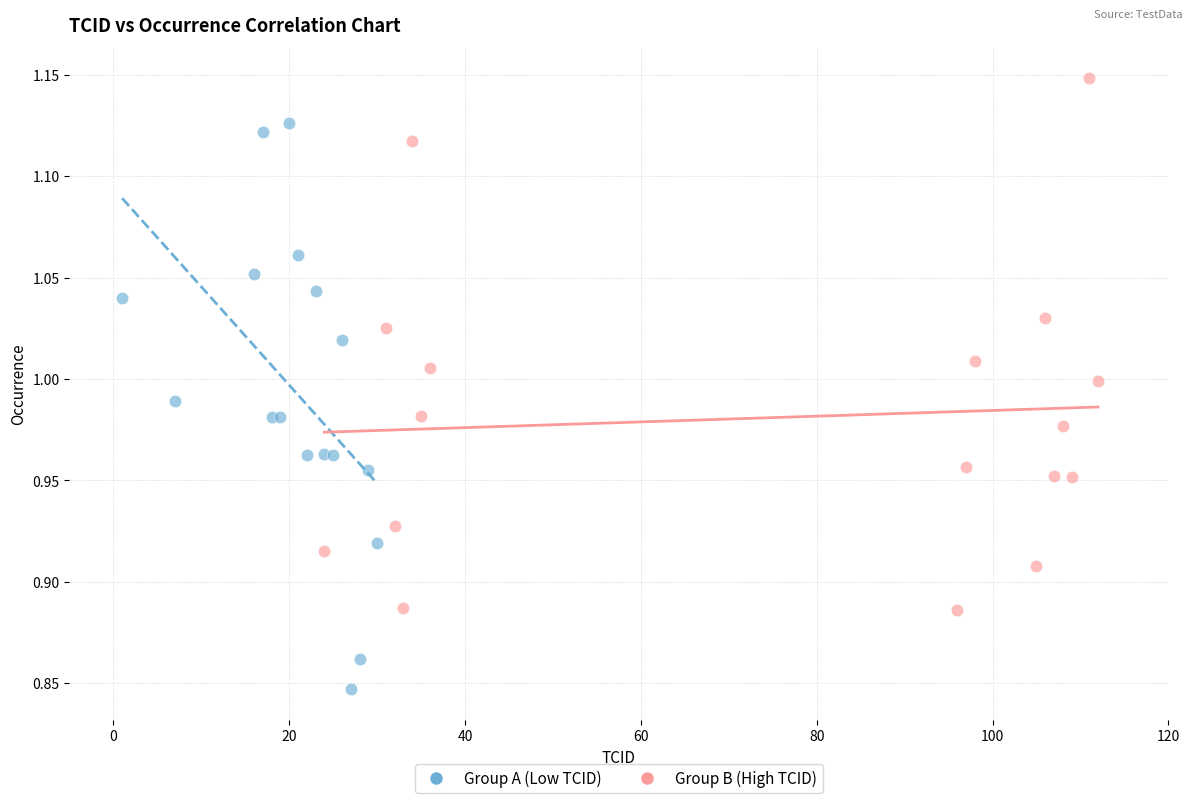

Which series contains the highest Y value?

Group B (High TCID)